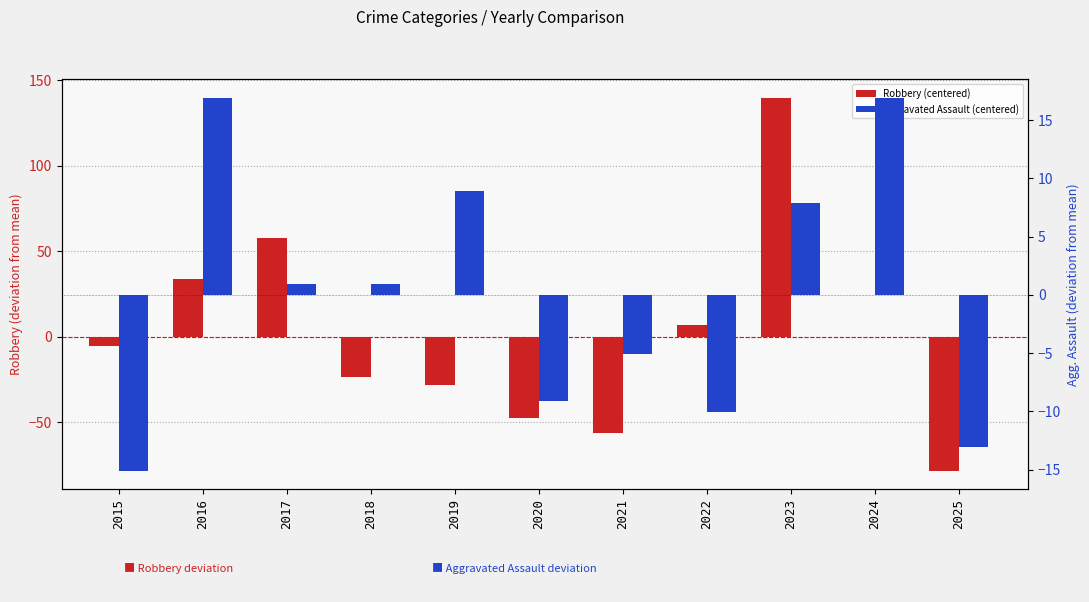

What is the difference between the highest and lowest values at 2023?

131.9